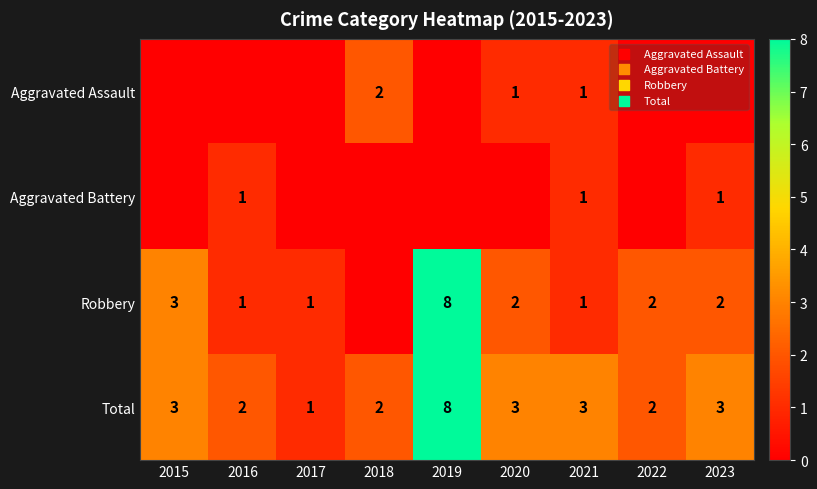

The value of Total at 2019 is 8. True or false?

True